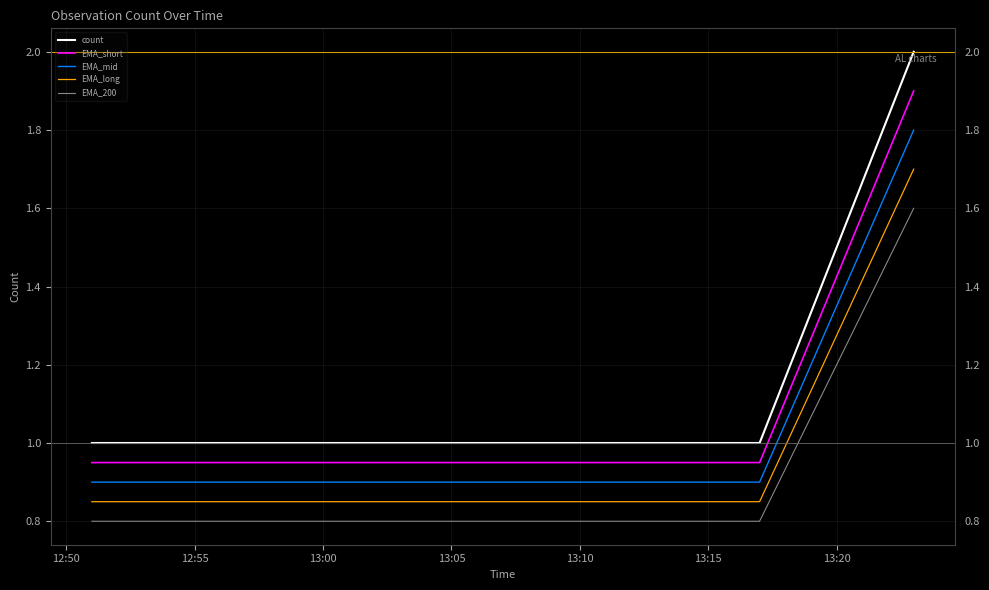

Rank the series by their average value, from highest to lowest.

count, EMA_short, EMA_mid, EMA_long, EMA_200